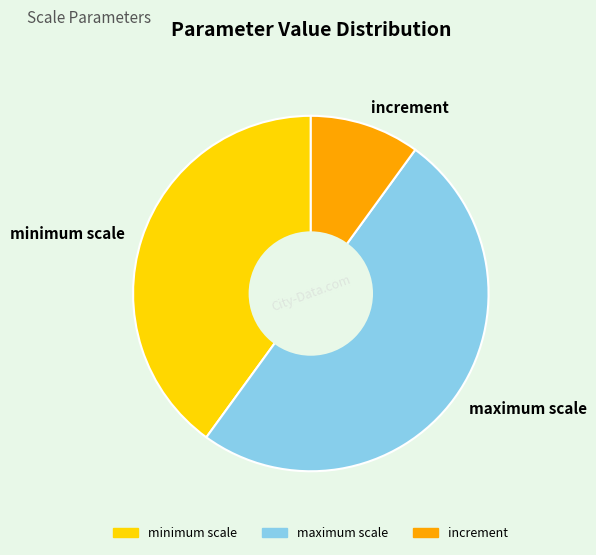

Combined, do increment and maximum scale account for over 50%?

Yes